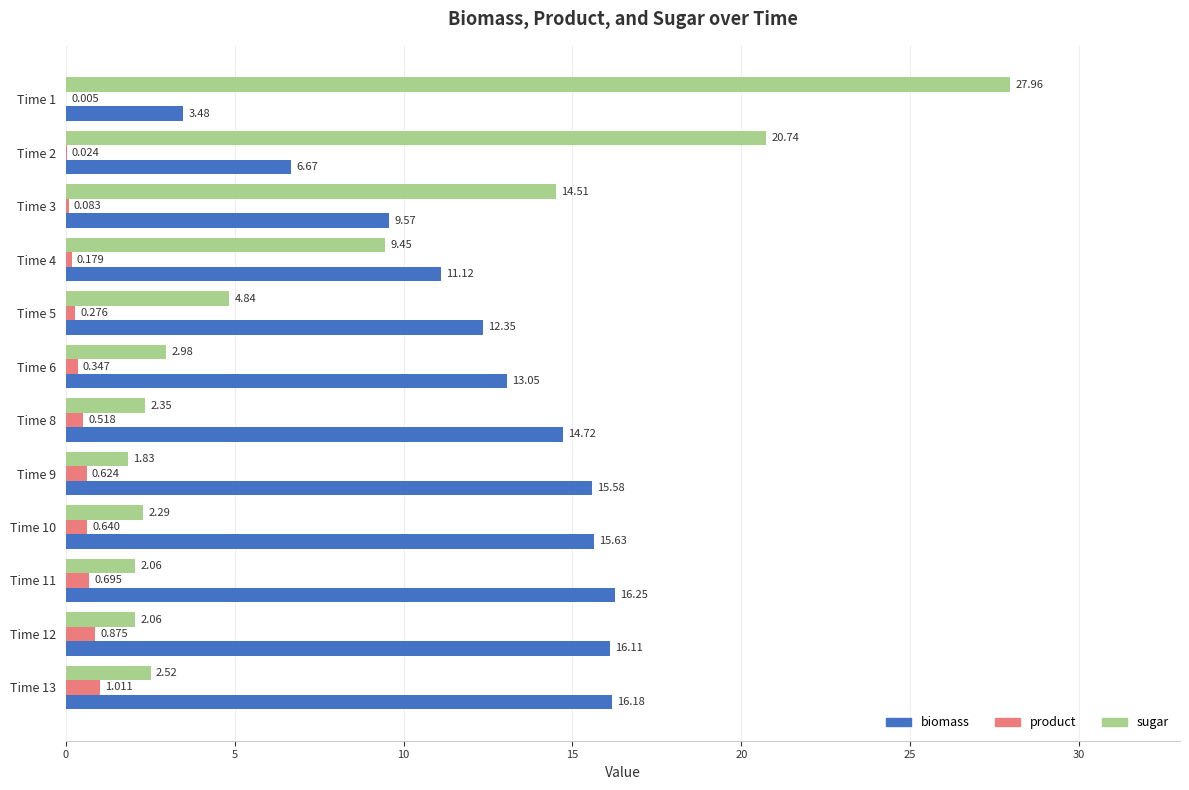

Between Time 4 and Time 6, which series saw the biggest shift?

sugar